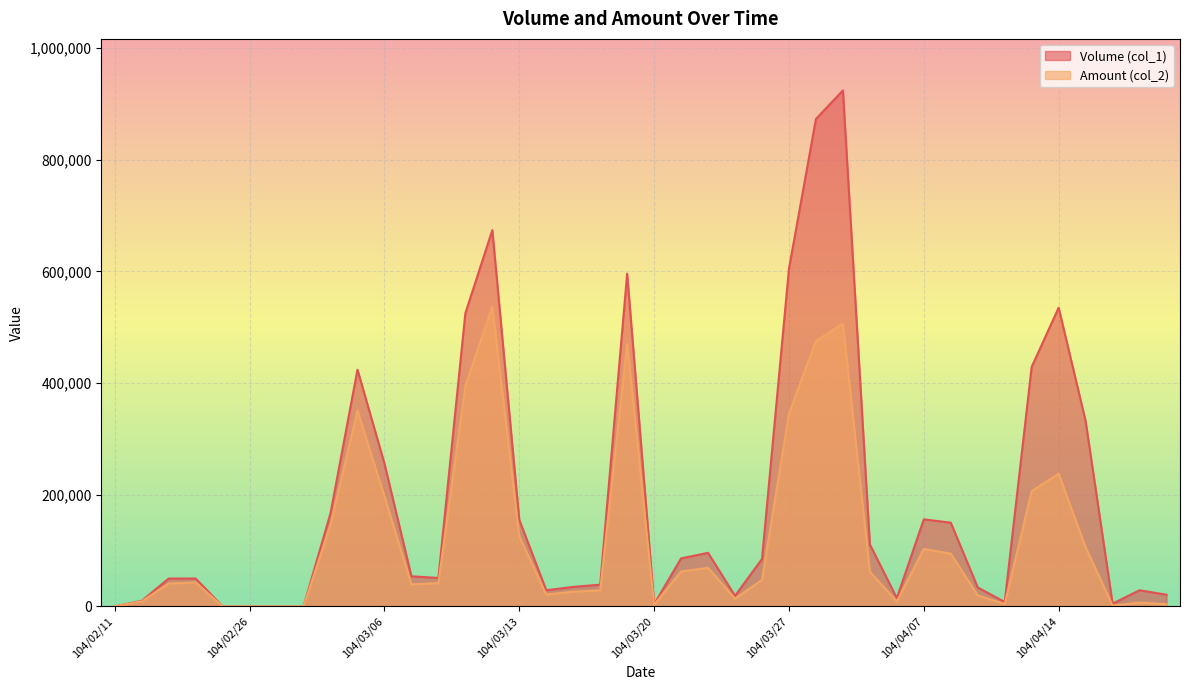

In Volume (col_1), how many points are higher than both neighbors (excluding endpoints)?

8